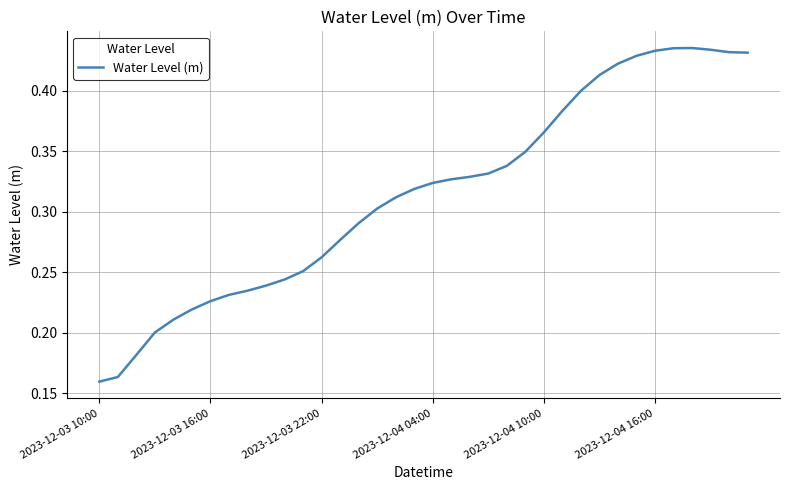

True or false: the data has more than 0 interior local peaks.

True